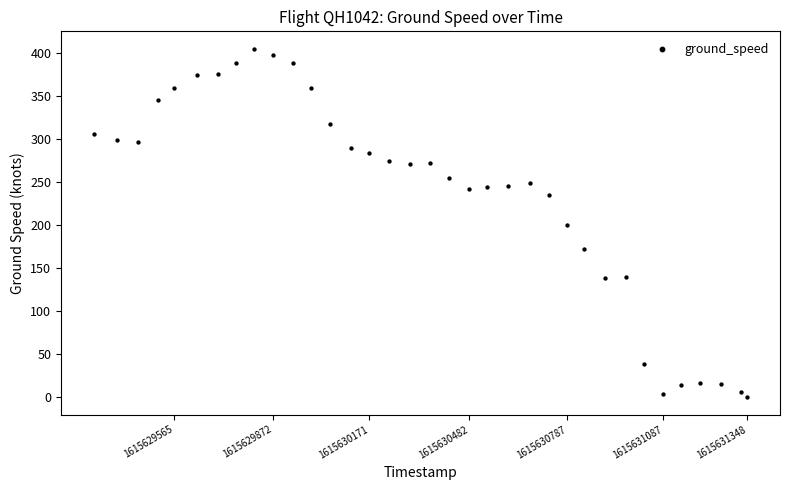

What is the range of Y values (max minus min)?

405